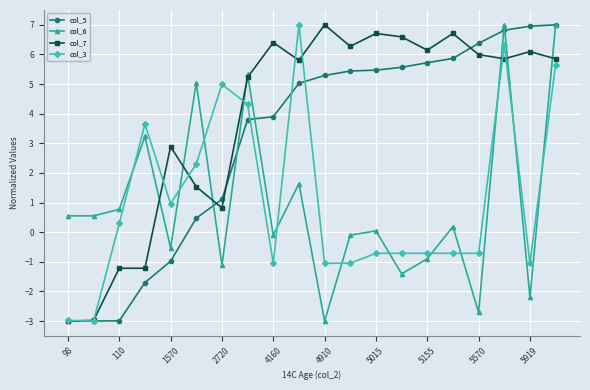

What is the value of the col_6 point at the 19th from the left?

-2.2